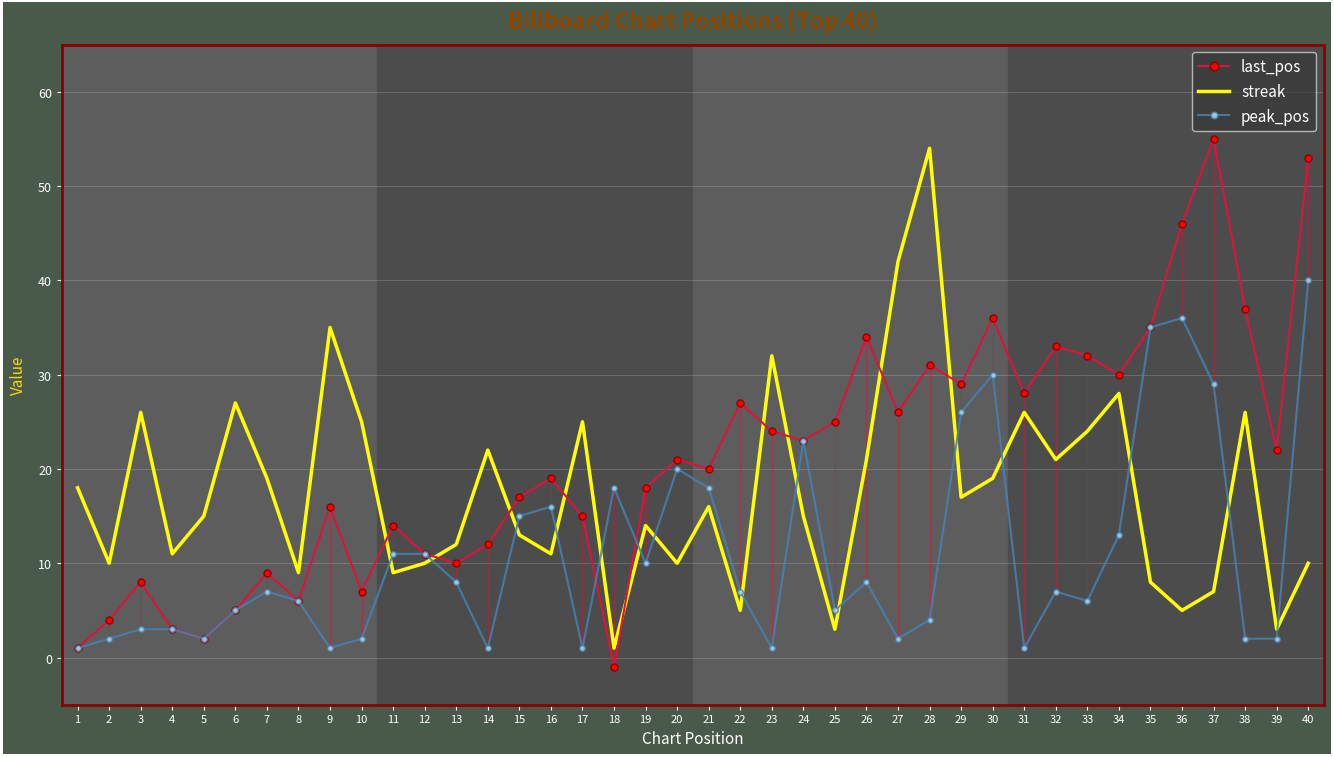

What is the minimum value shown in the chart?

-1